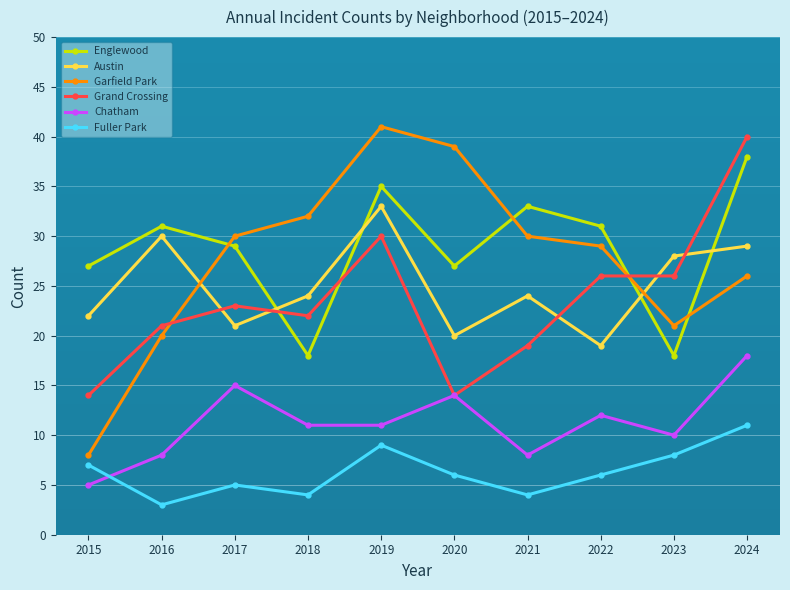

True or false: Fuller Park and Grand Crossing cross at least once.

False